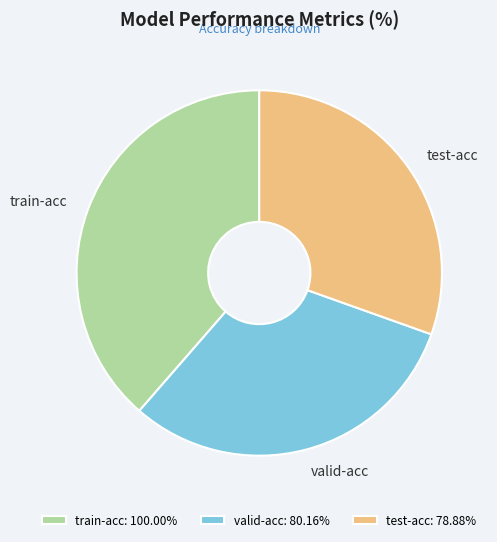

Does any single category account for the majority?

No